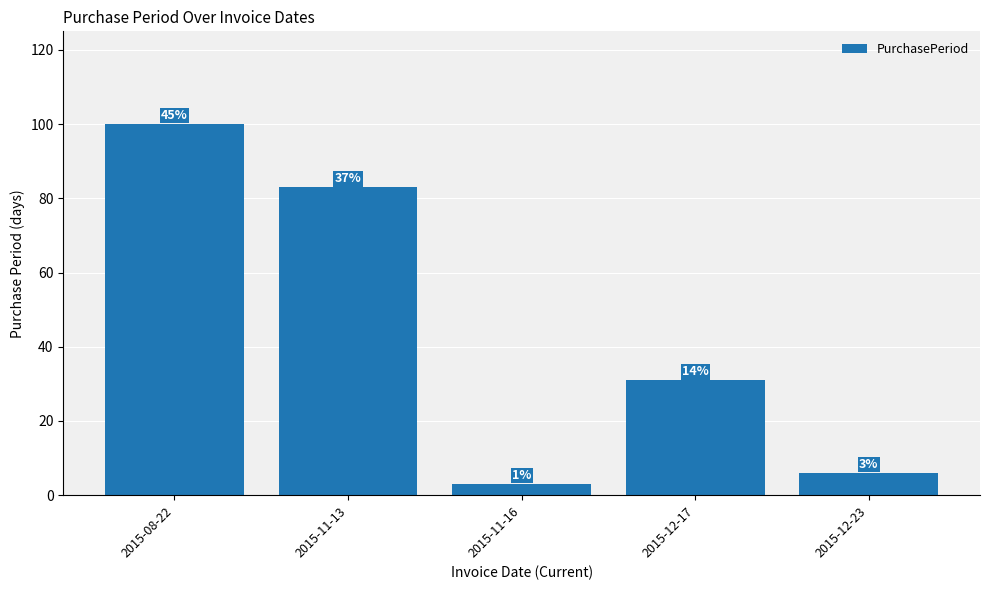

What is the value of the 5th bar from the left?

6